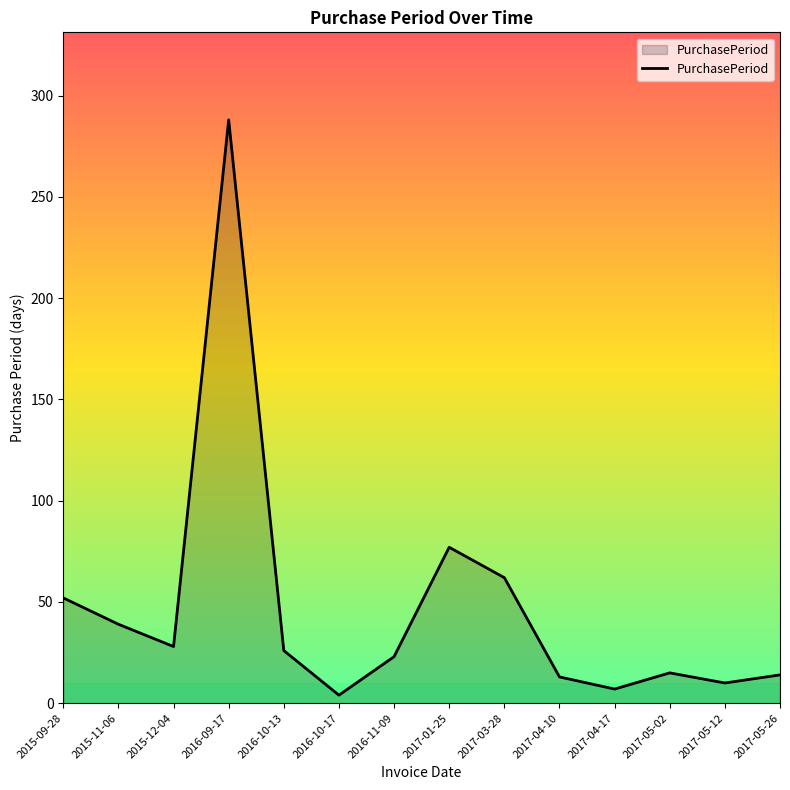

Count the number of data series in this chart.

1